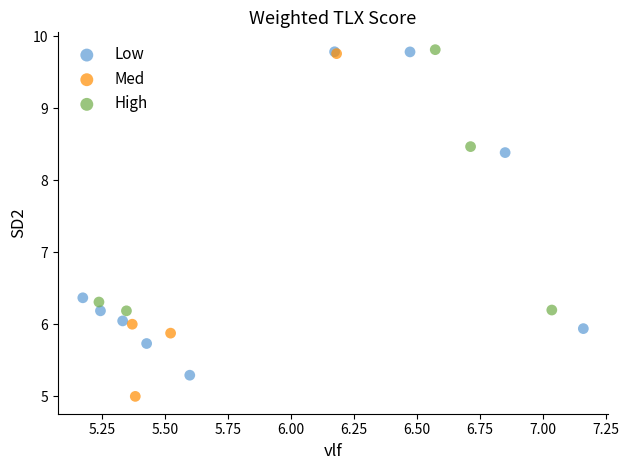

Which series reaches the minimum Y coordinate?

Med